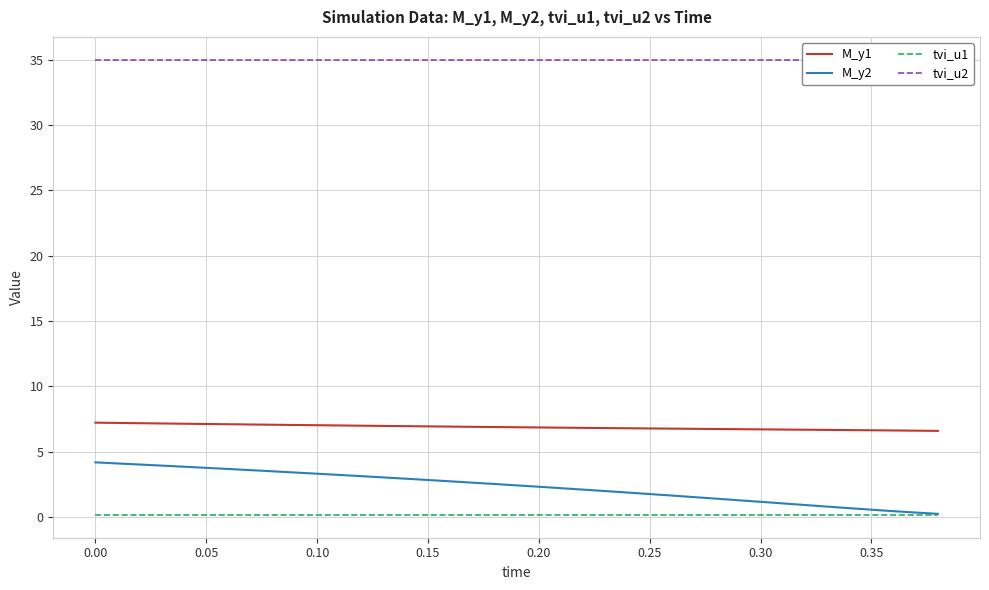

True or false: M_y1 has a value of 12.3 at 0.00.

False